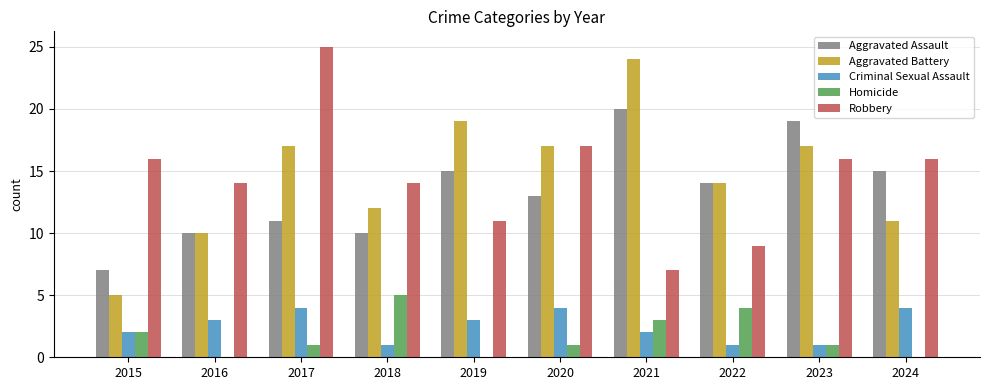

Which category has the highest value across all series?

2017